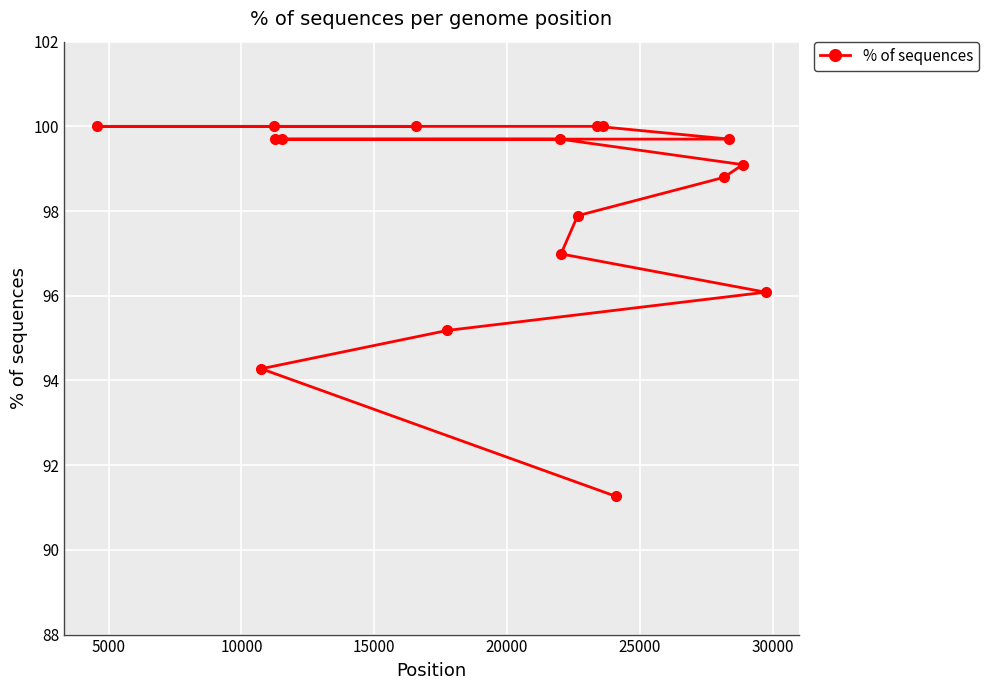

What is the average value?

98.1